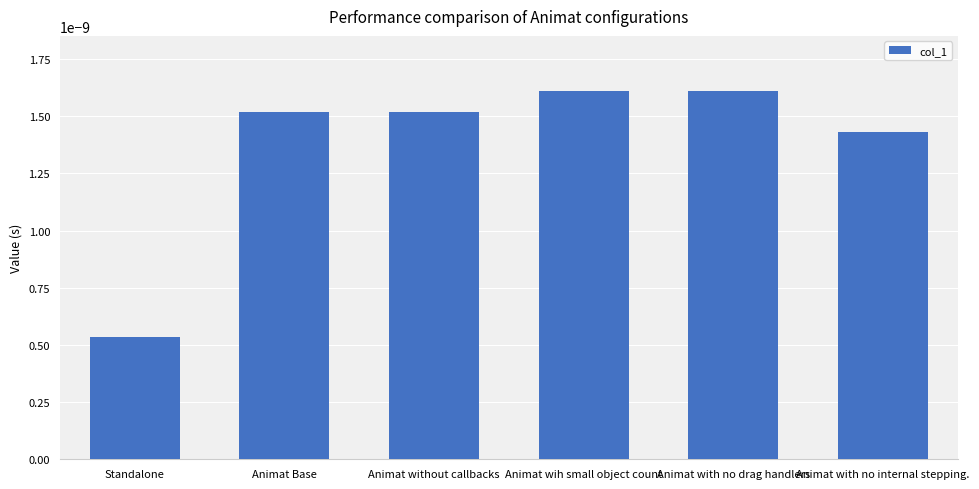

Are the bars grouped side by side (vs. stacked)?

No